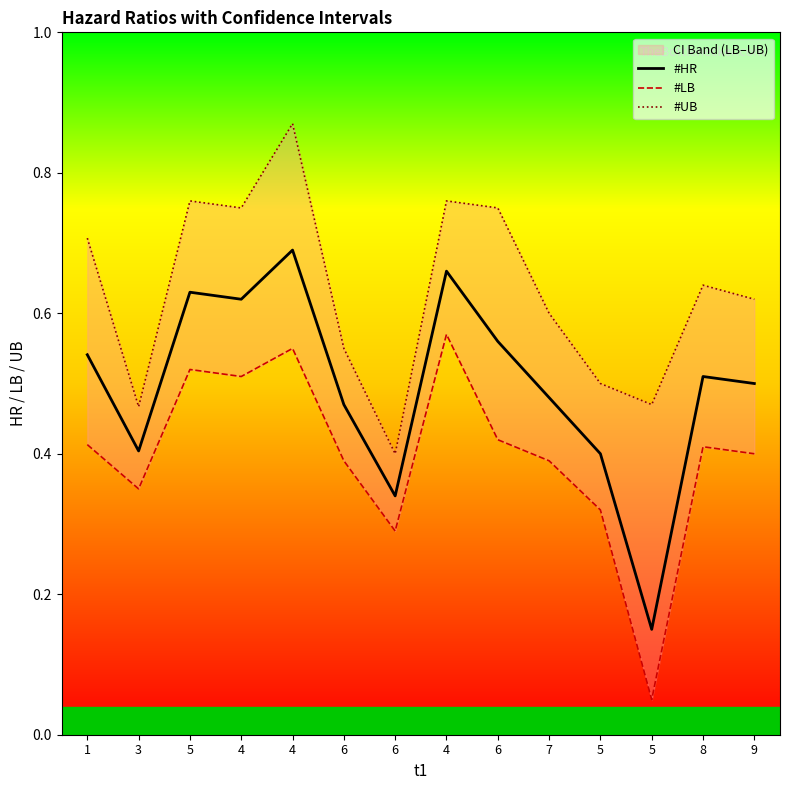

Which series has the largest total across all categories?

#UB